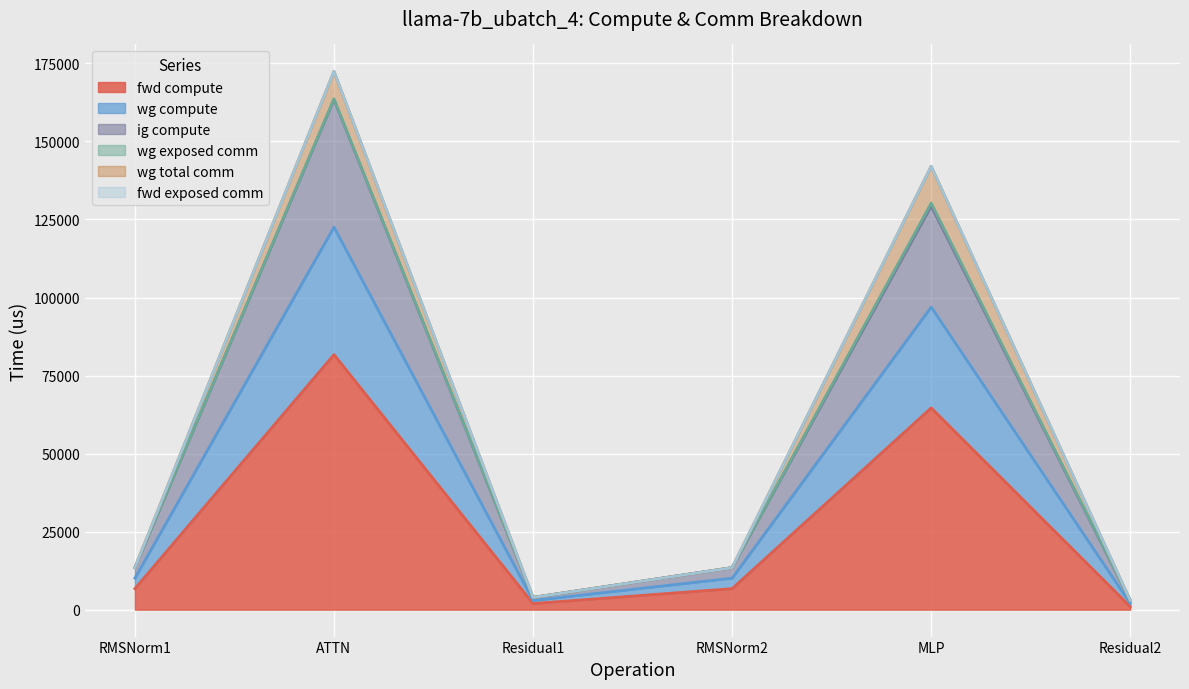

What is the label of the 4th point from the left?

RMSNorm2